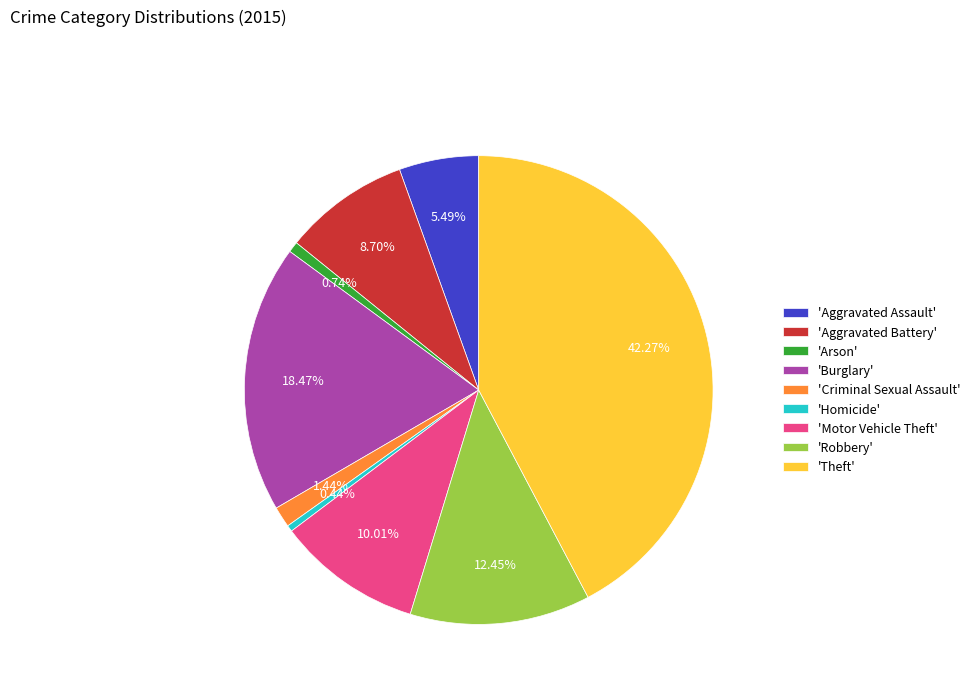

Do 'Aggravated Assault' and 'Homicide' together represent more than half of the pie?

No